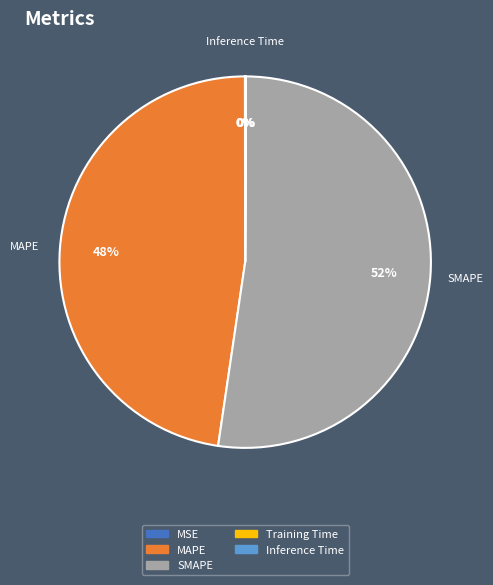

The SMAPE slice represents 59% of the pie. True or false?

False